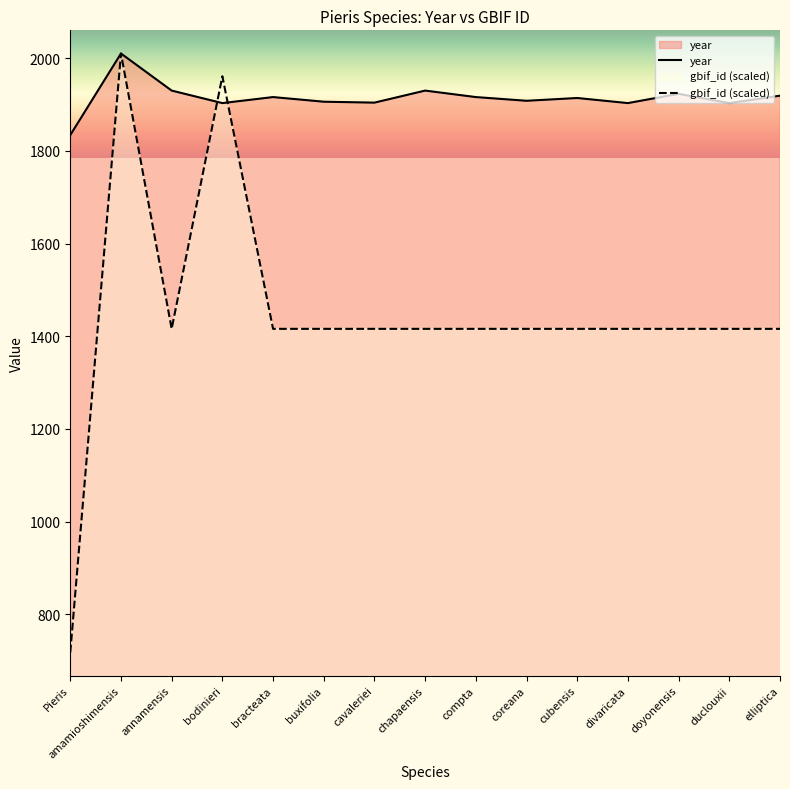

Where do gbif_id and year first cross each other?

annamensis and bodinieri